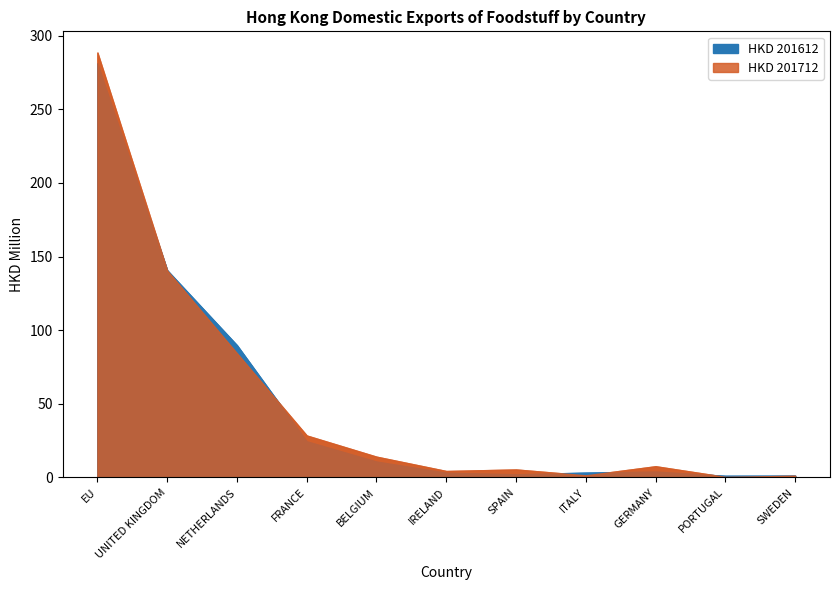

True or false: 201612 has more than 1 interior local peaks.

False